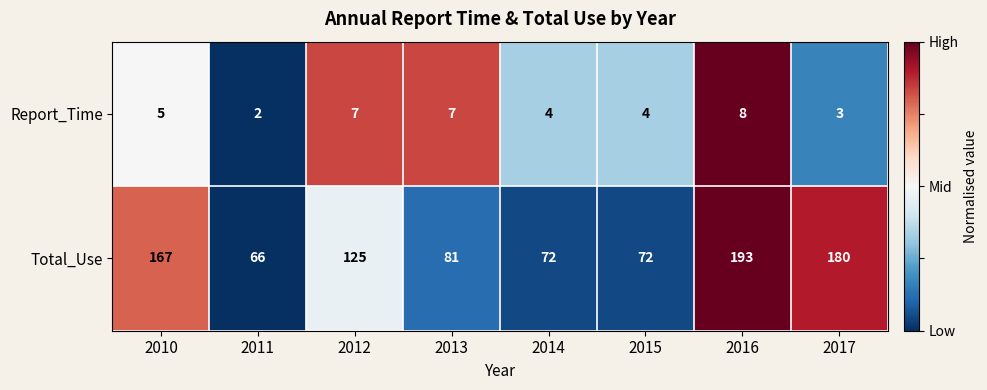

At which category is the sum across all series the highest?

2016